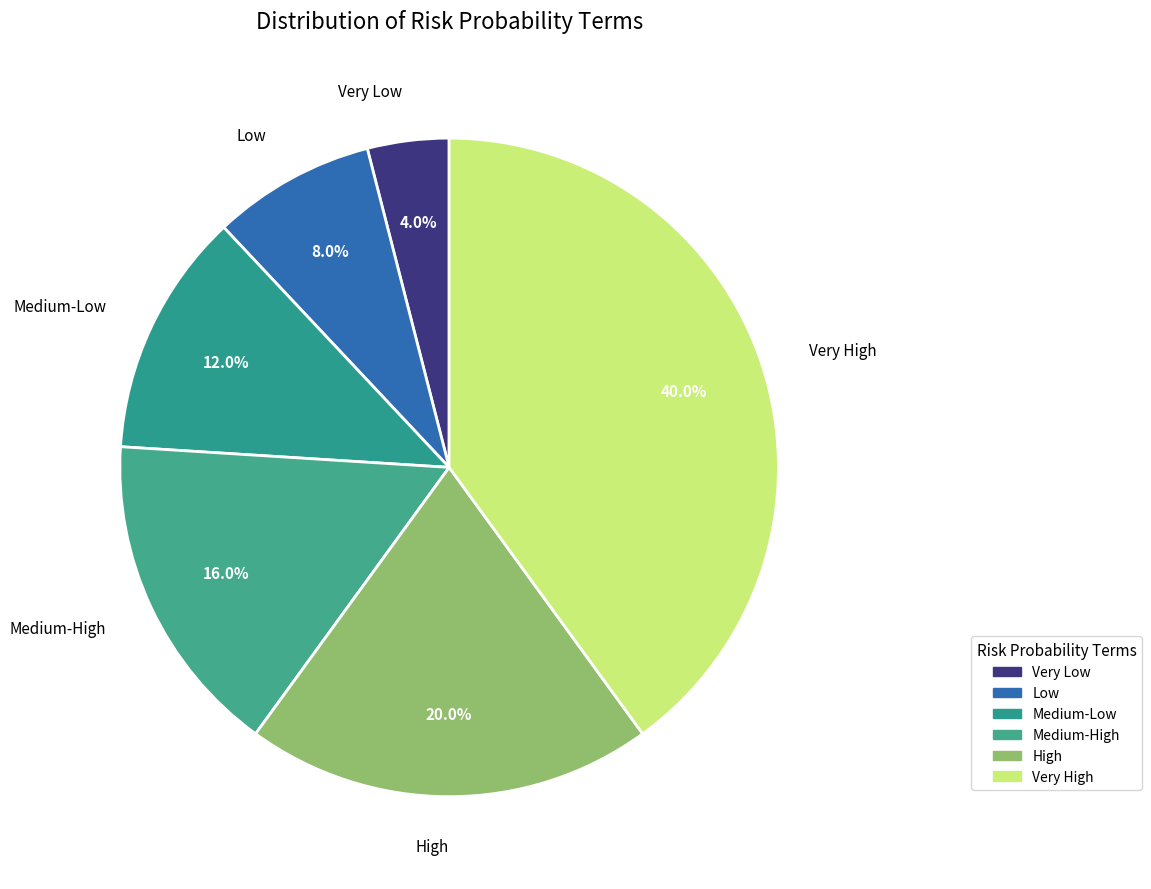

How many segments does this pie chart have?

6